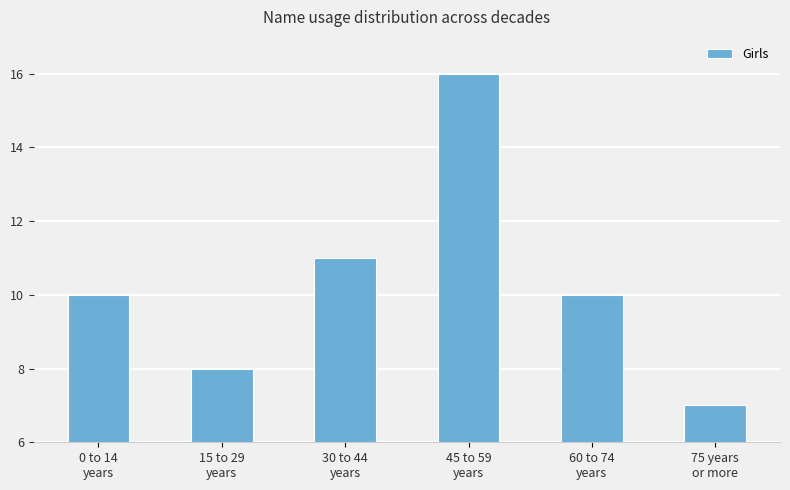

How many distinct data groups are displayed?

1